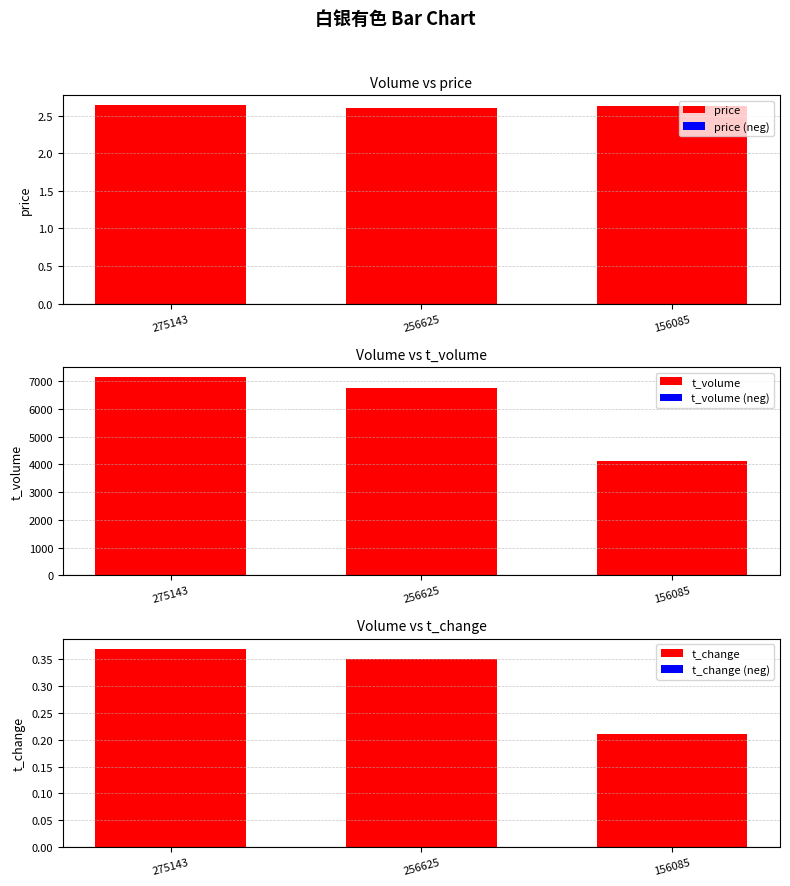

The t_change series shows 0.7 at 275143. True or false?

False